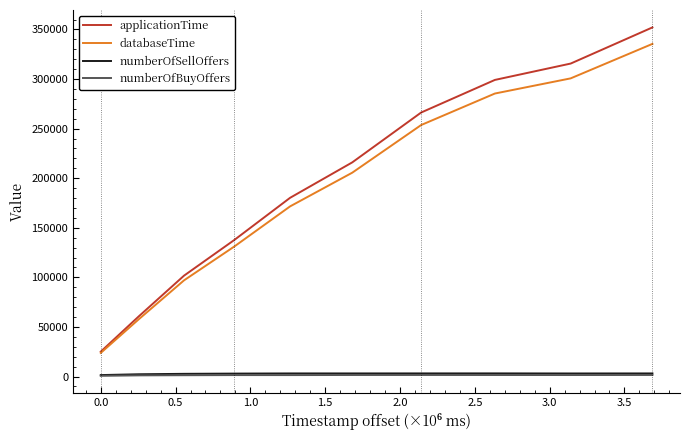

True or false: numberOfBuyOffers and databaseTime intersect in this chart.

False